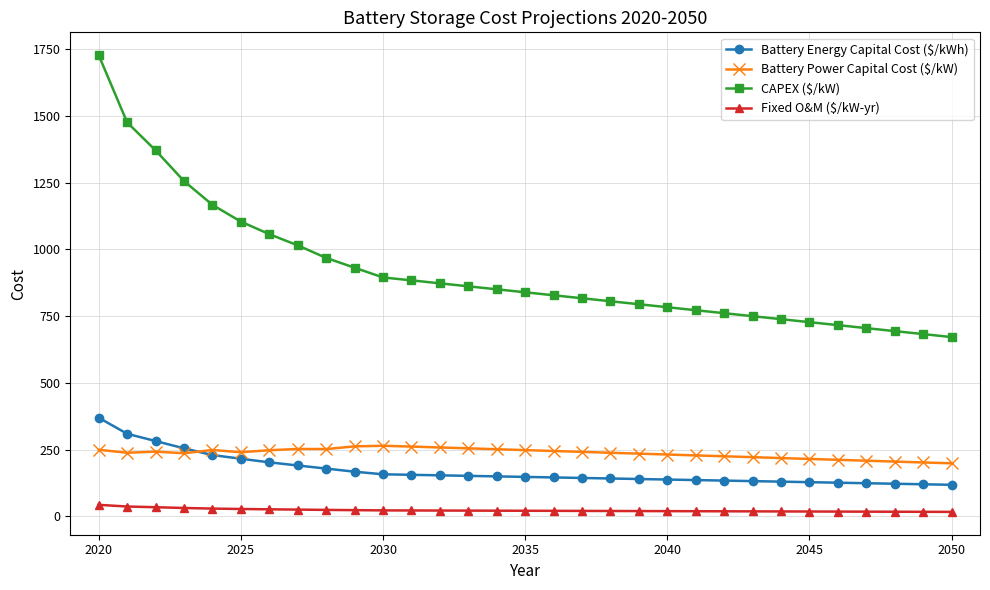

Which series has the widest spread of values?

CAPEX ($/kW)